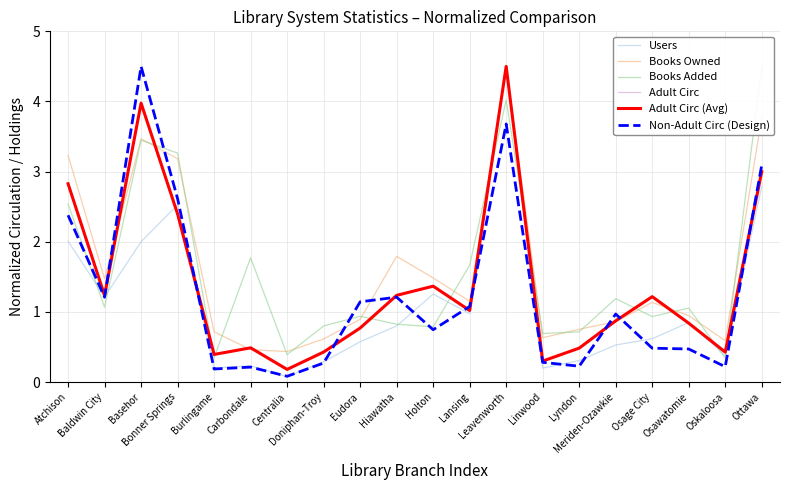

How many distinct data groups are displayed?

6